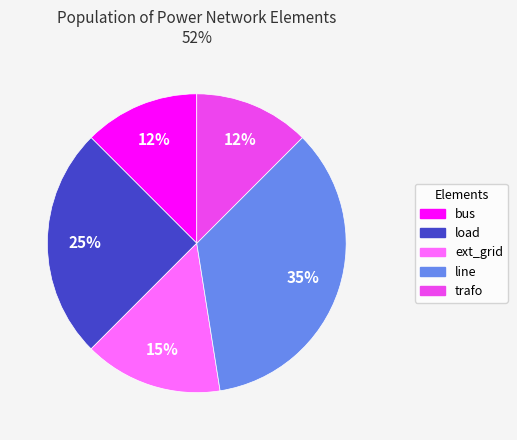

To the nearest percent, what percentage of the pie is load?

25%